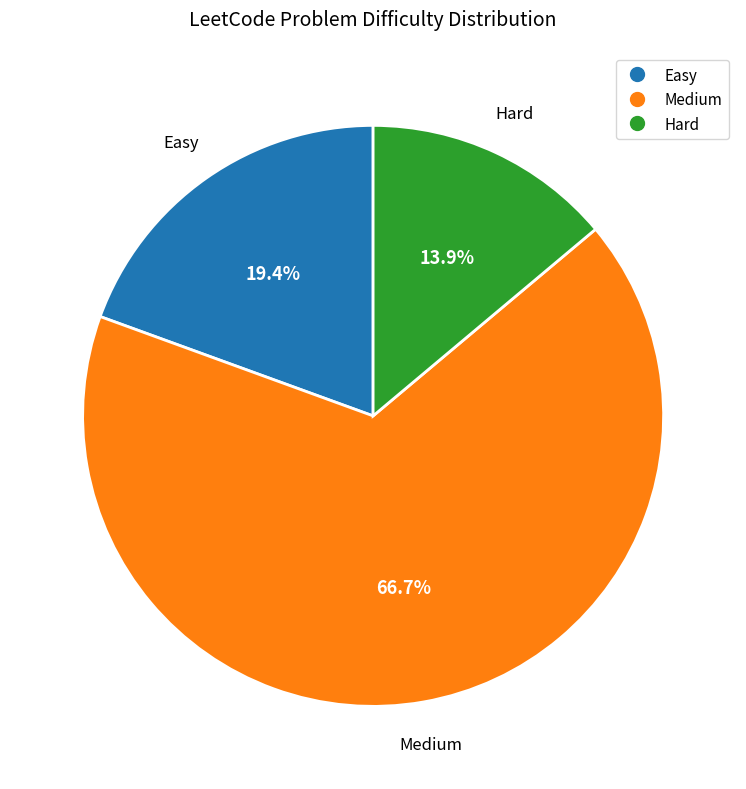

Which category has the smallest portion of the pie?

Hard